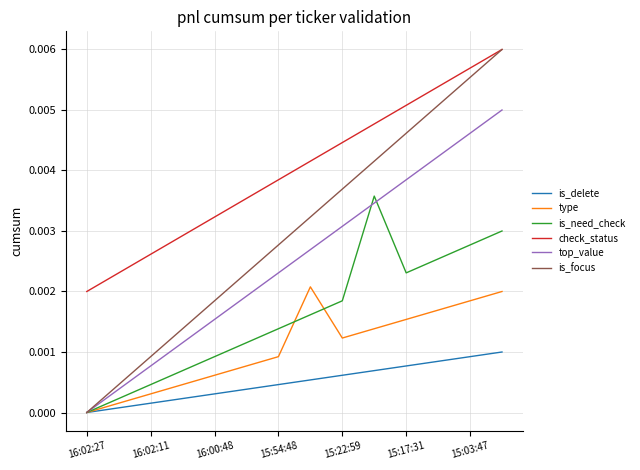

Which series has the widest spread of values?

is_focus